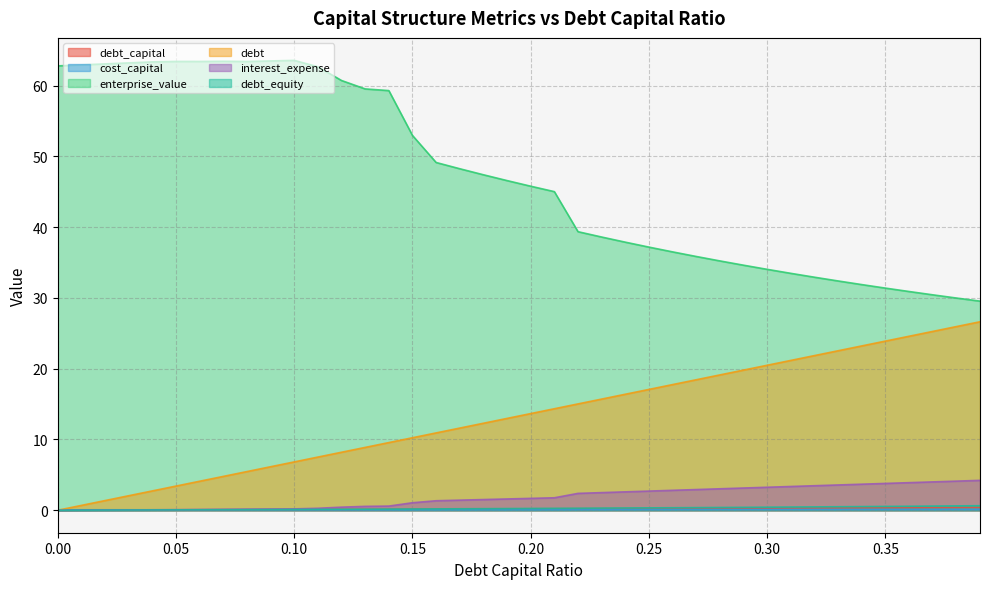

Which has a higher value, 0.14 or 0.02?

0.14